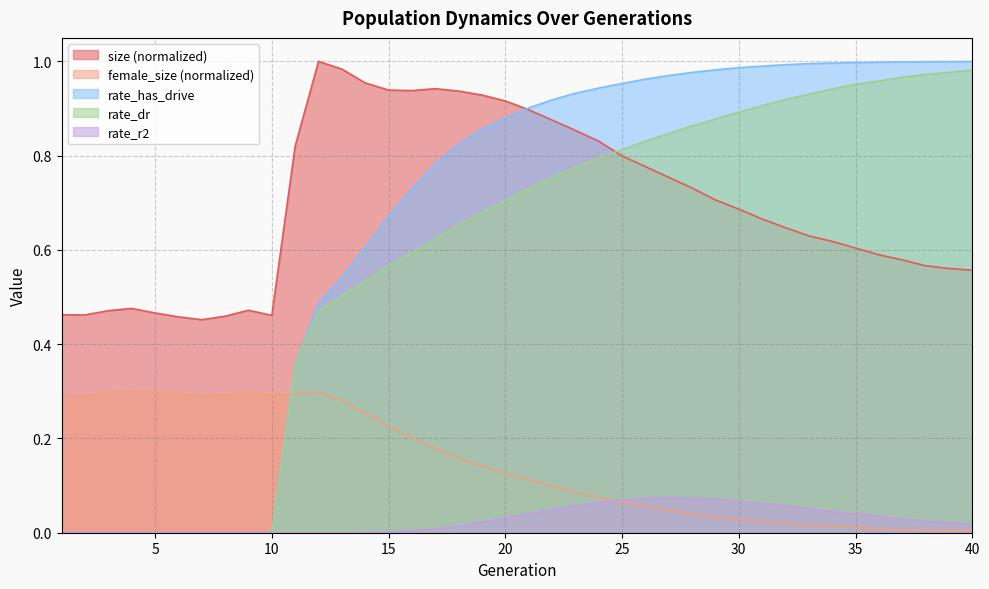

What is the total value across all series at 2?

0.8